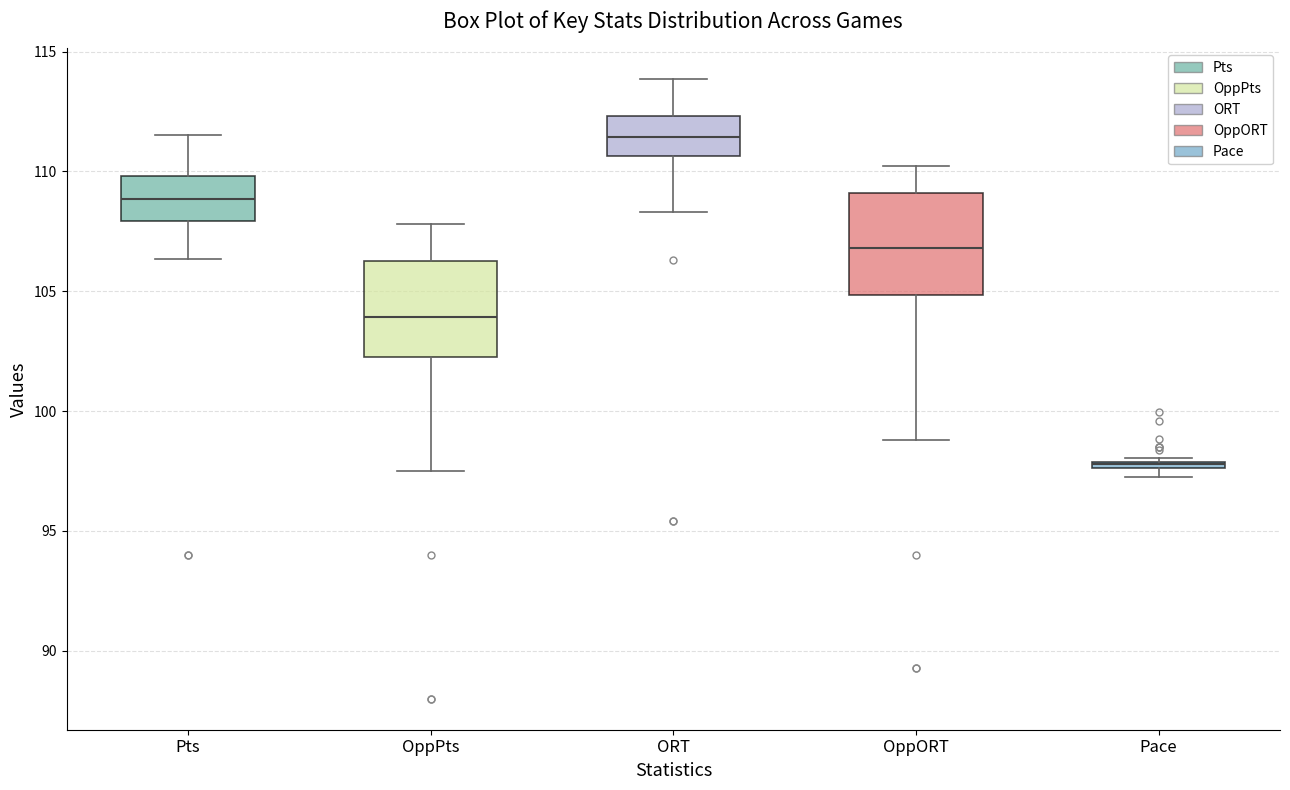

Where does the upper whisker of the box for OppORT end on the y-axis? The values are not printed on the chart, so give them approximately, as read against the axis.

110.0